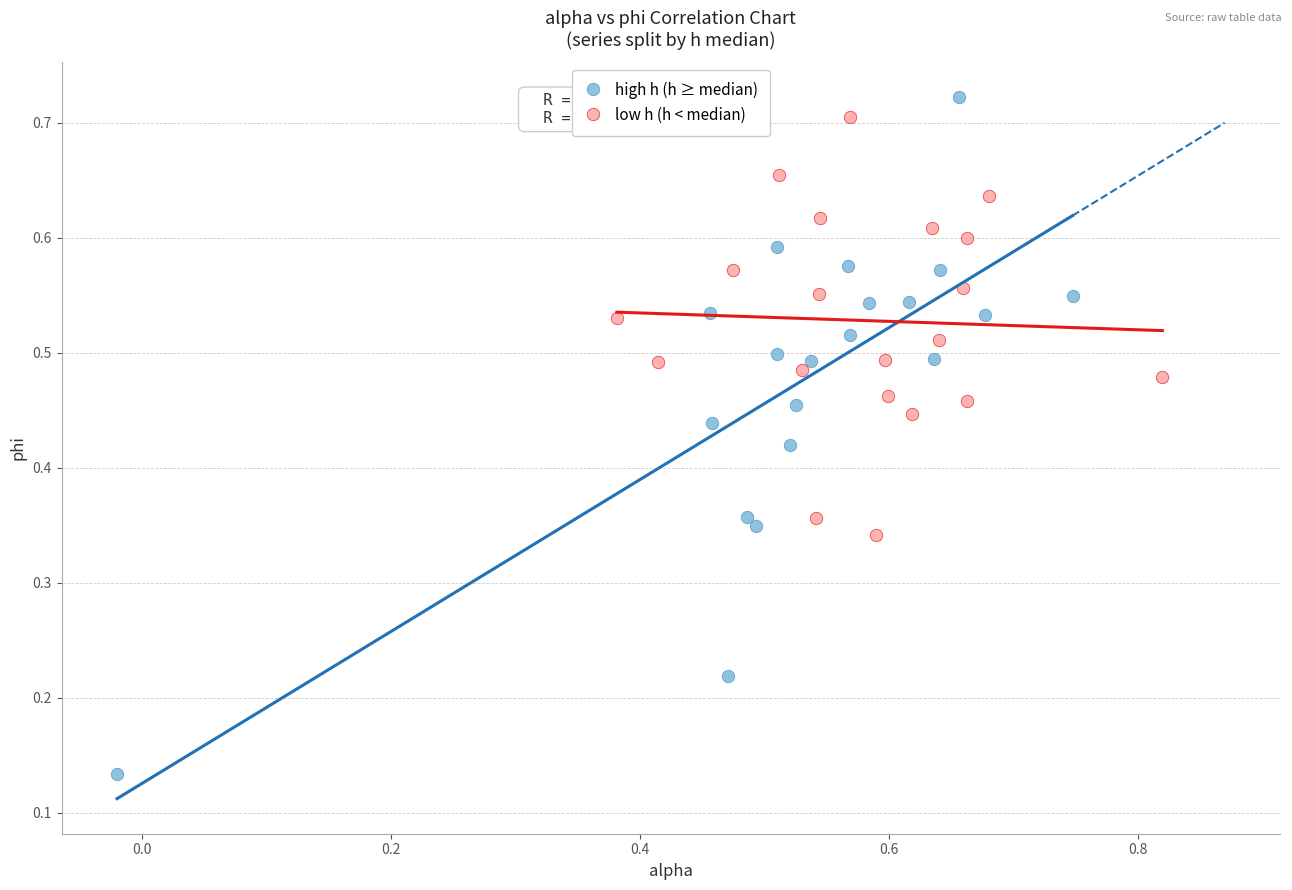

Which series has the largest Y range (max minus min)?

high h (h ≥ median)